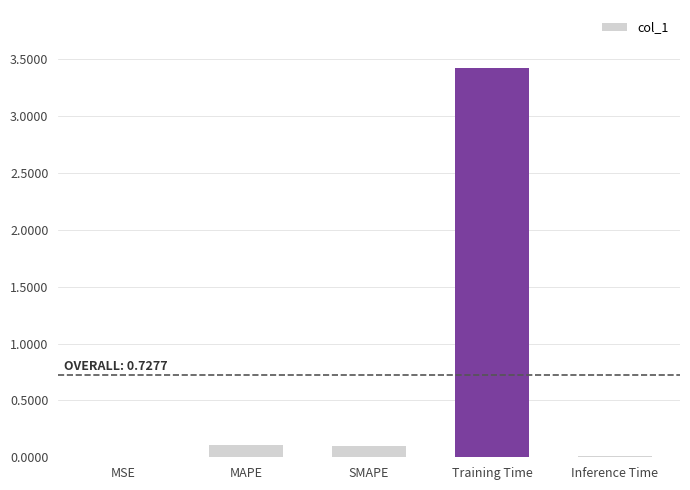

True or false: the data shows 4.9 at Training Time.

False